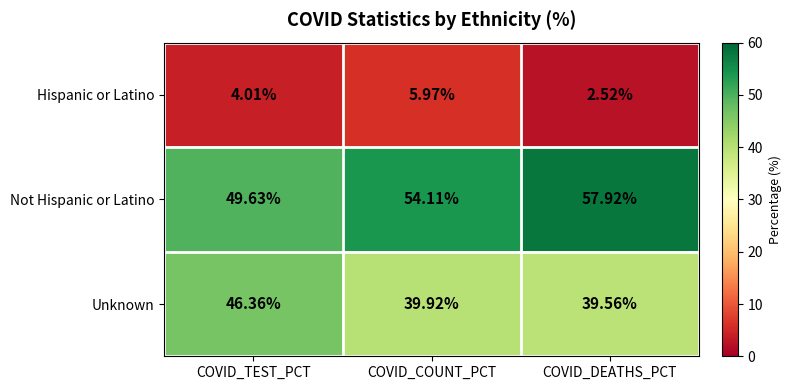

Is the value of Hispanic or Latino at COVID_DEATHS_PCT greater than the value of Not Hispanic or Latino at COVID_COUNT_PCT?

No